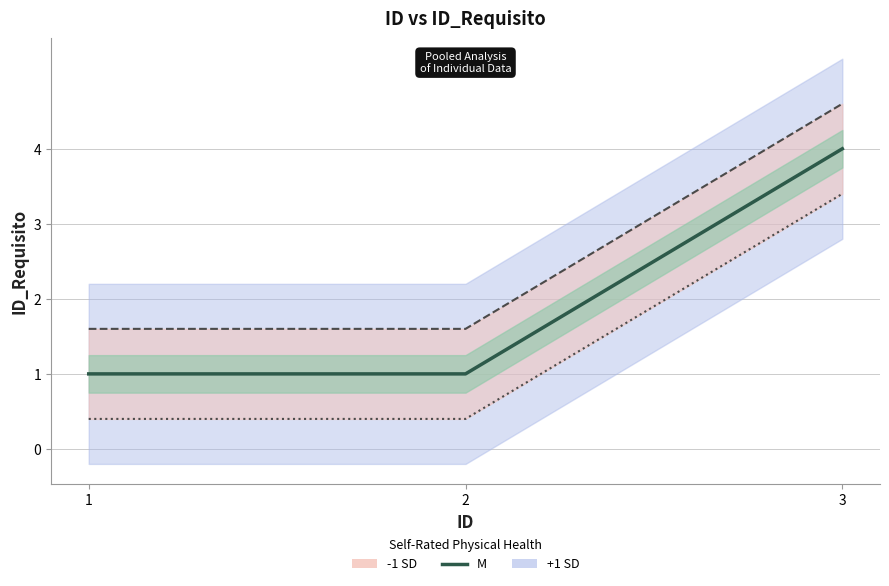

How many -1 SD line values are between 0 and 3?

2